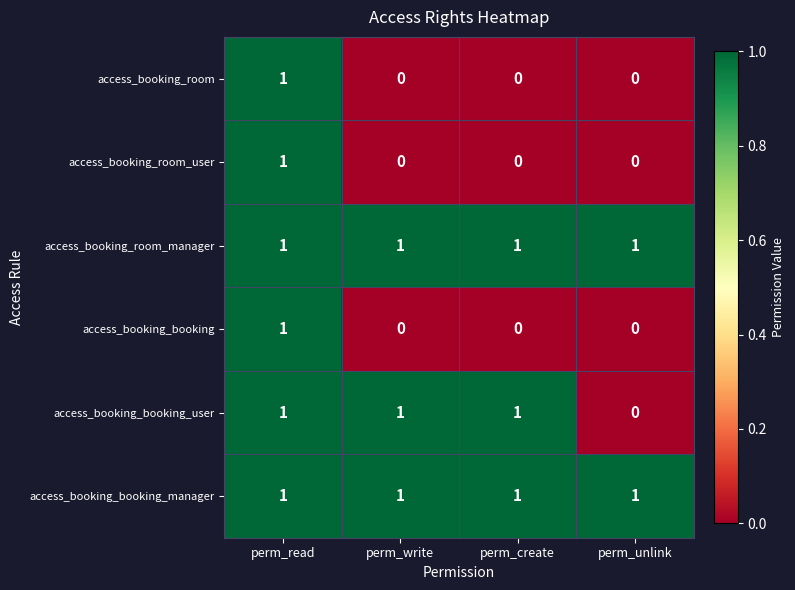

At how many categories does at least one series exceed 0?

4